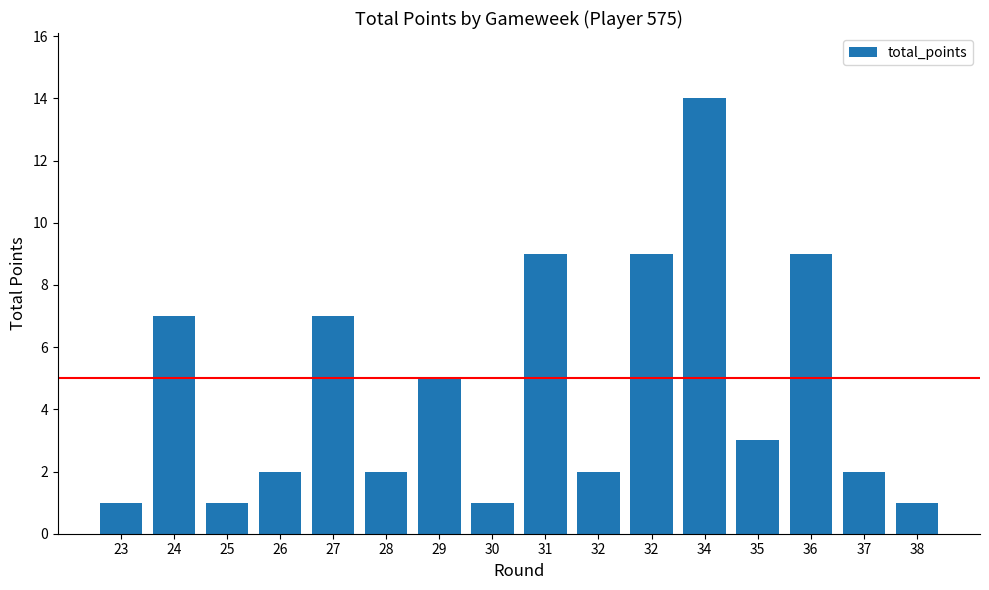

At which category does the chart reach its minimum across all series?

23